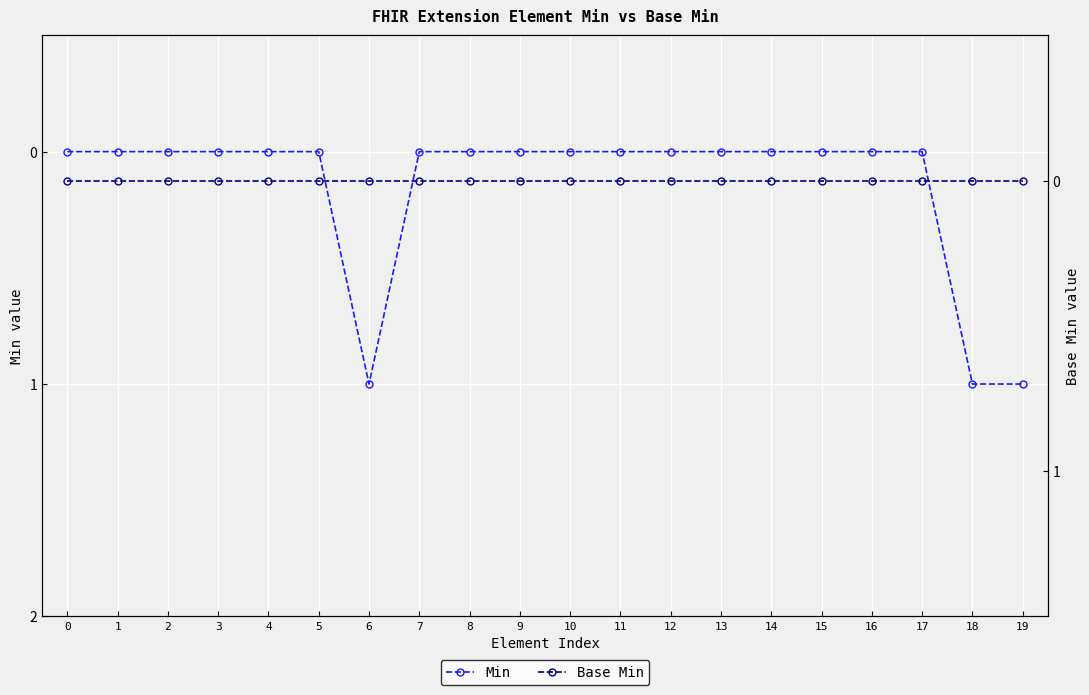

List the series in order of their peak value, highest first.

Min, Base Min